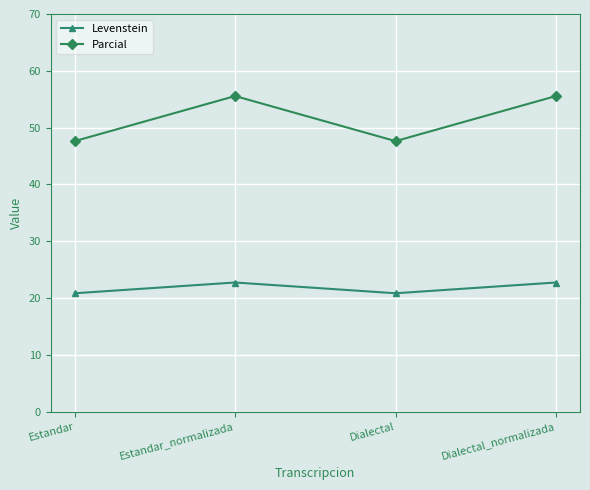

What is the approximate value of Levenstein at Dialectal_normalizada?

22.7